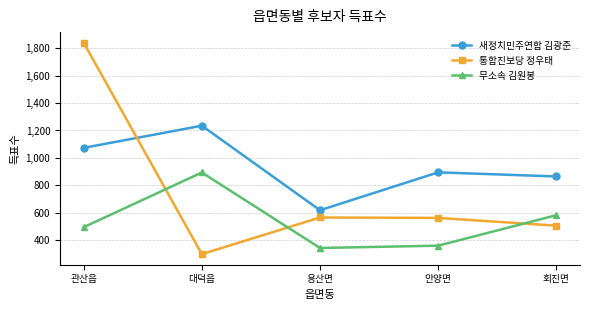

What value does the 무소속 김원봉 series have at 관산읍, to the nearest 10?

490